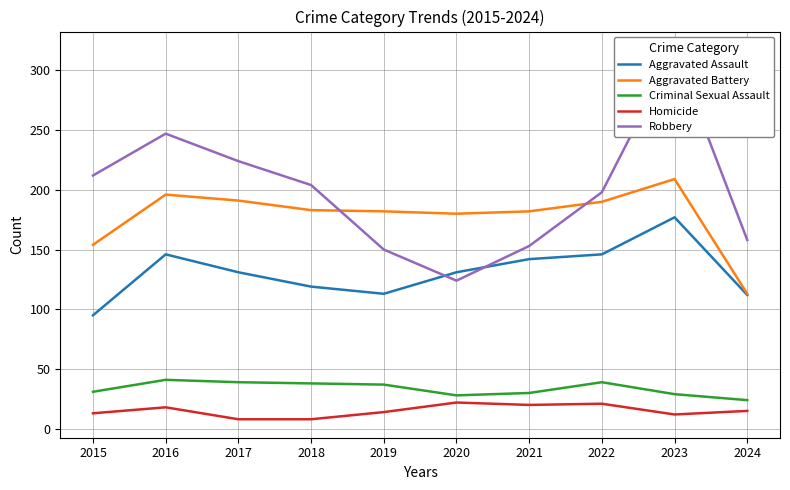

At which label does Robbery reach its minimum?

2020